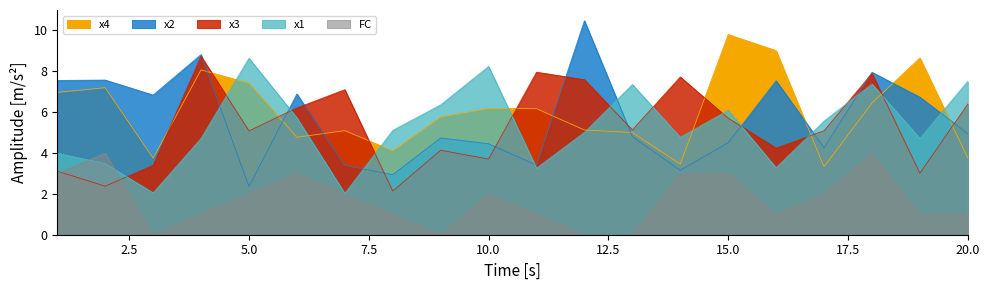

What is the difference between the second highest and minimum values in the x2 series?

6.5